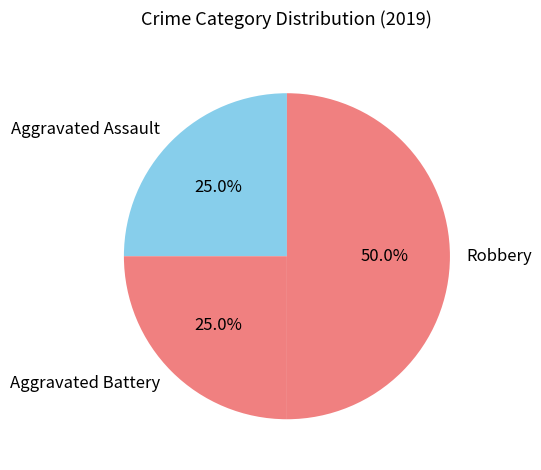

To the nearest percent, what portion does Aggravated Assault represent?

25%